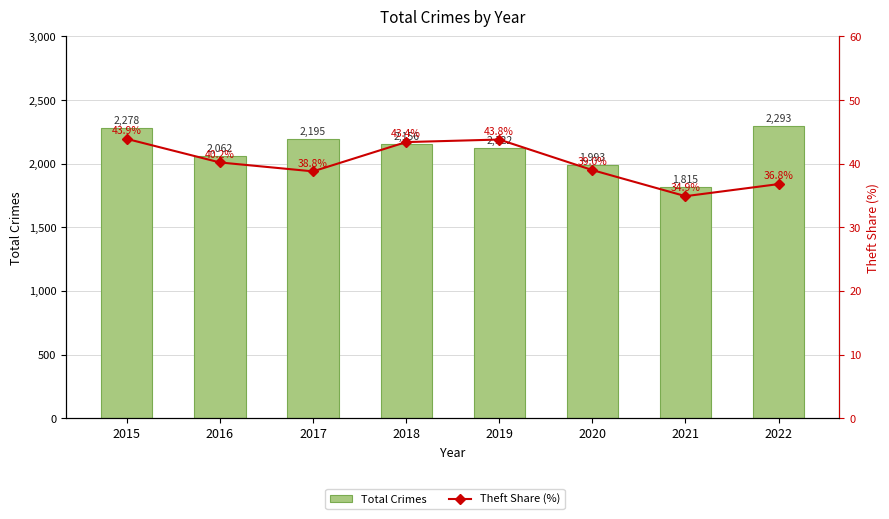

Read the Total Crimes value at 2020.

1993.0